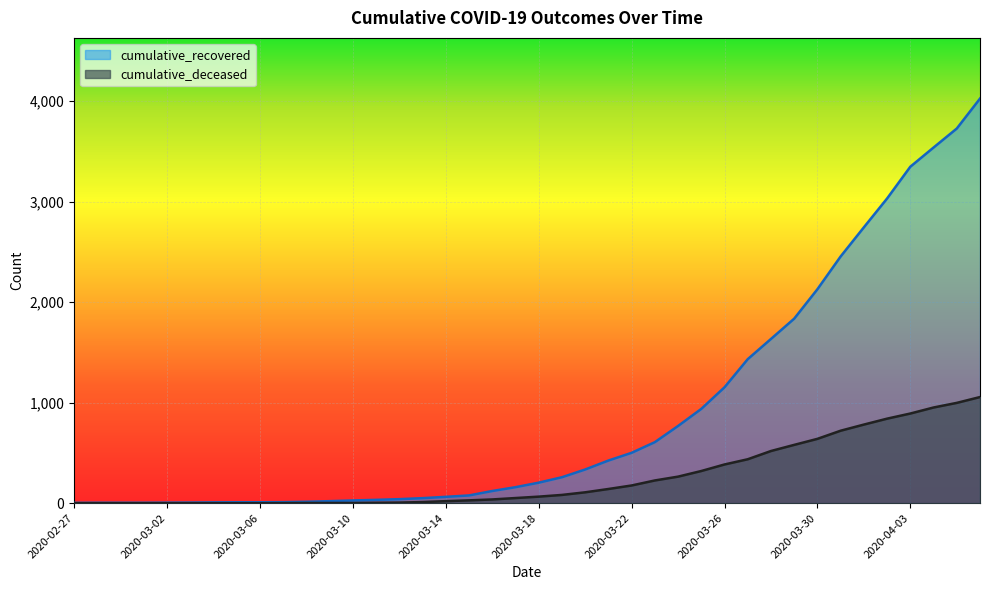

At which category does the chart reach its peak across all series?

2020-04-06